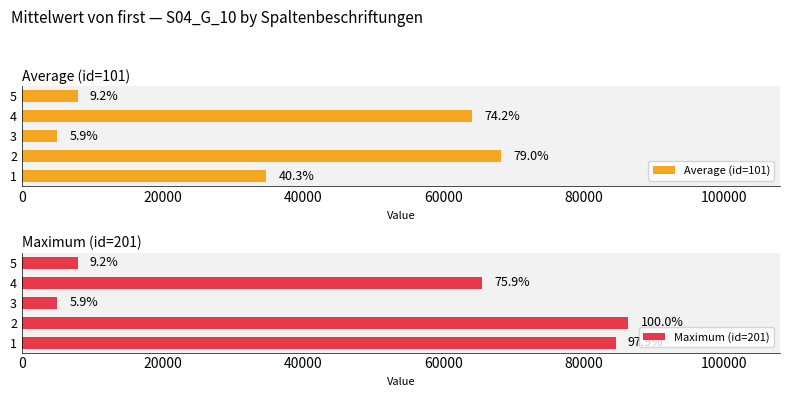

What are all the series names shown in the legend?

Average (id=101), Maximum (id=201)